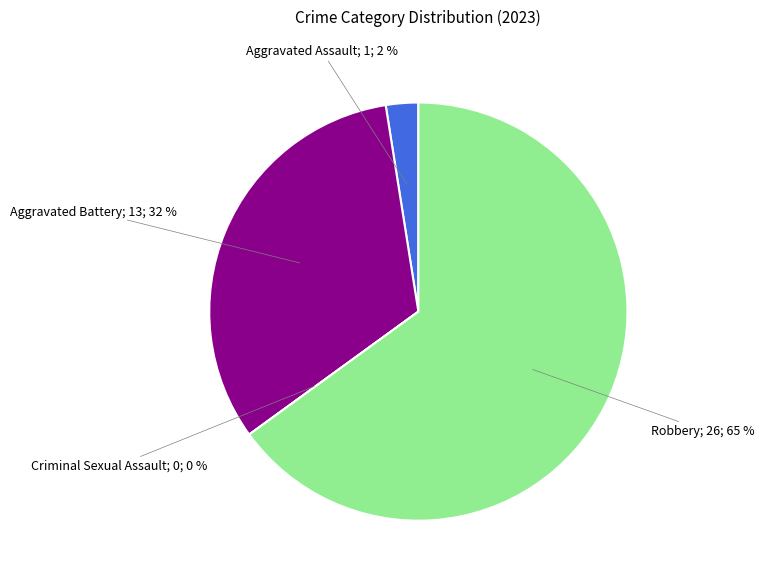

The Aggravated Assault slice represents 2% of the pie. True or false?

True